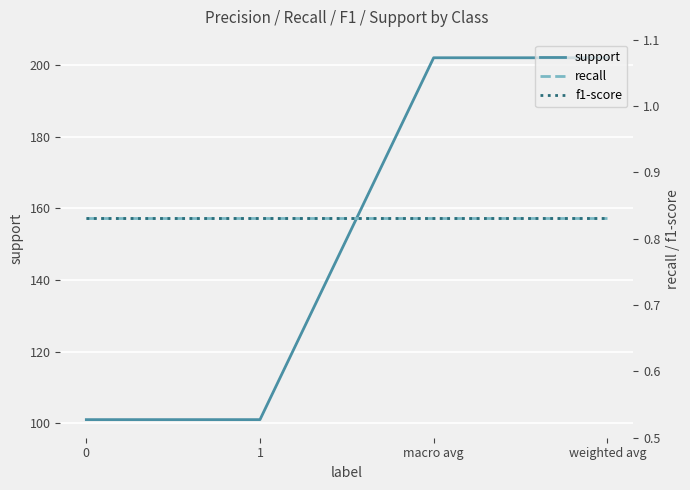

Reading left to right, what are all the values shown in this chart?

support: 0=101.0	1=101.0	macro avg=202.0	weighted avg=202.0
recall: 0=0.8	1=0.8	macro avg=0.8	weighted avg=0.8
f1-score: 0=0.8	1=0.8	macro avg=0.8	weighted avg=0.8